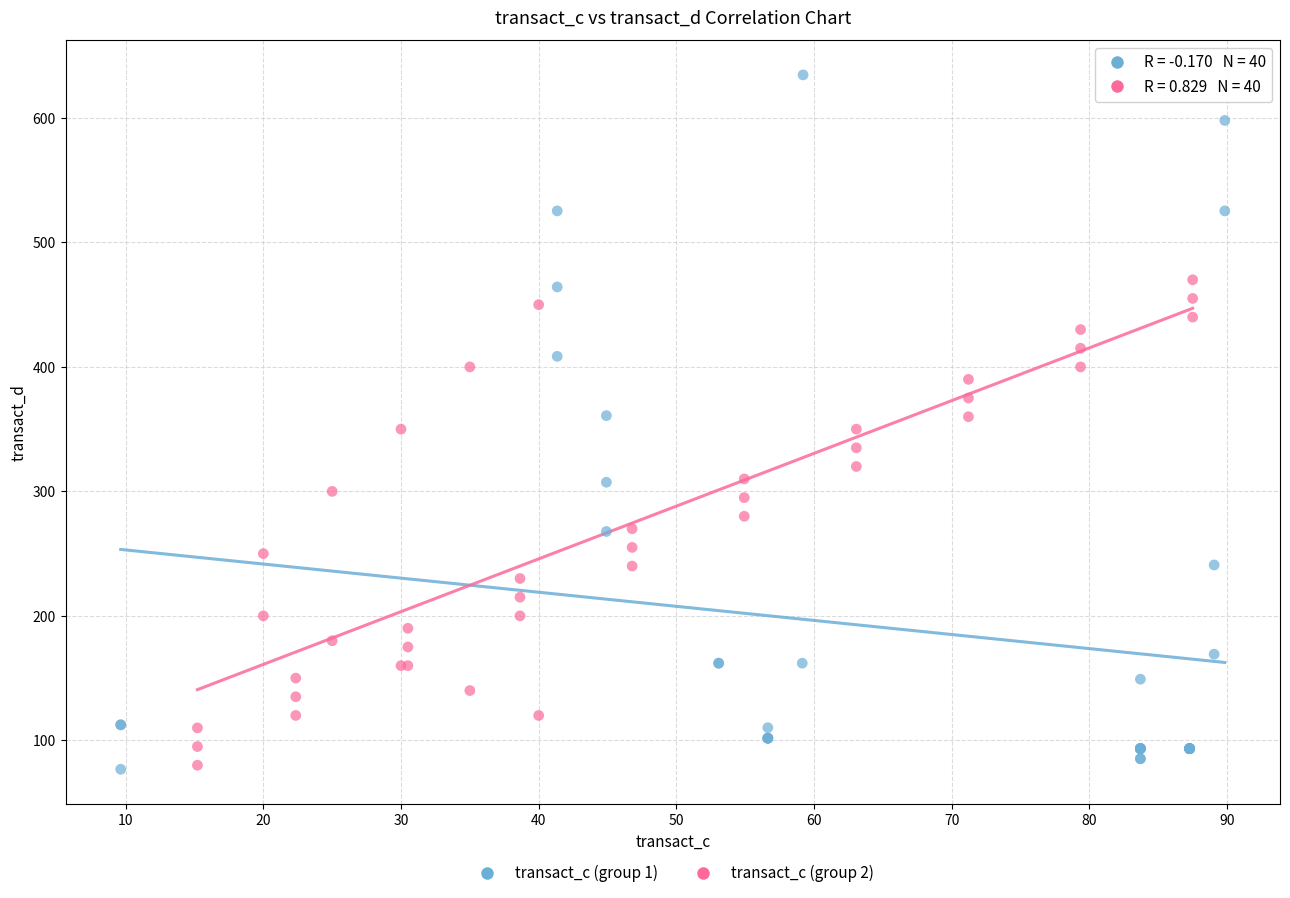

Which series contains the highest Y value?

transact_c (group 1)